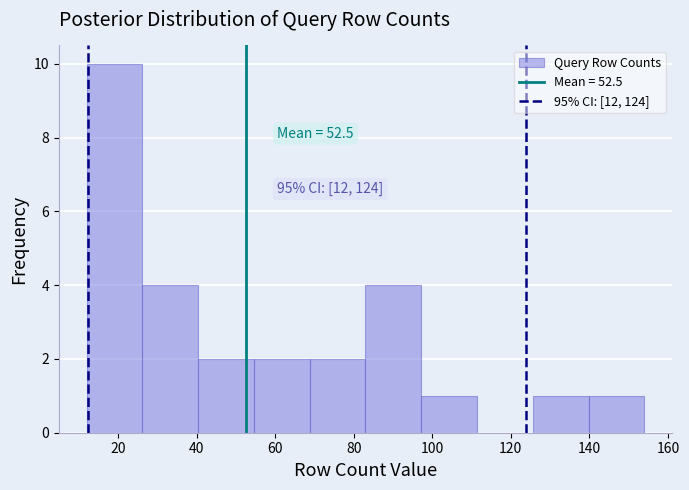

Which range on the x-axis has the tallest bar?

12.0 to 26.2